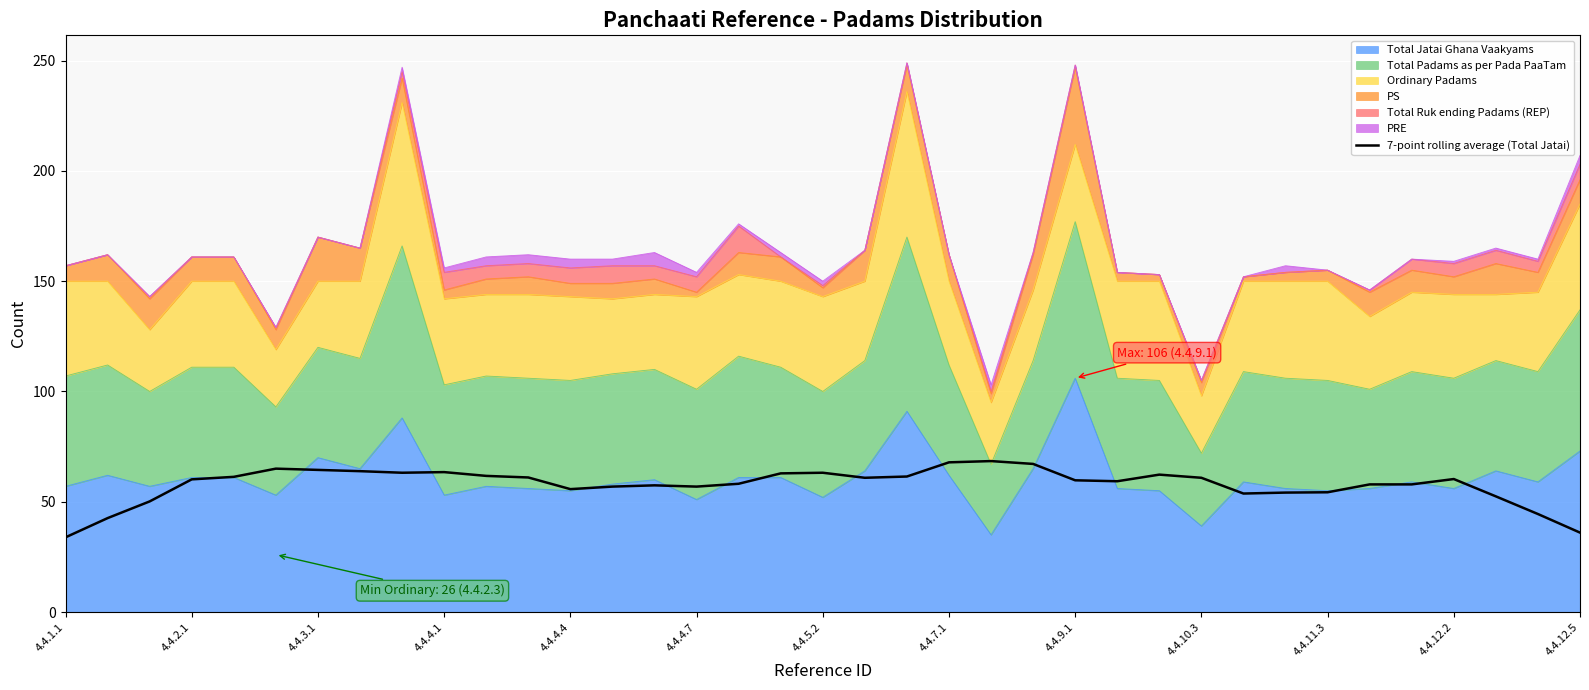

Approximately how many times larger is the value at 24 compared to 16?

1.0